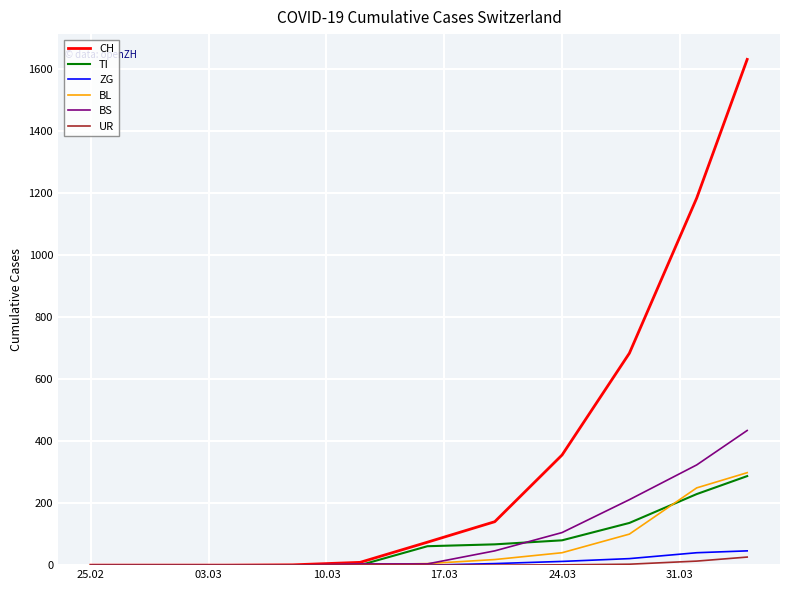

Which series has the largest range (max minus min)?

CH